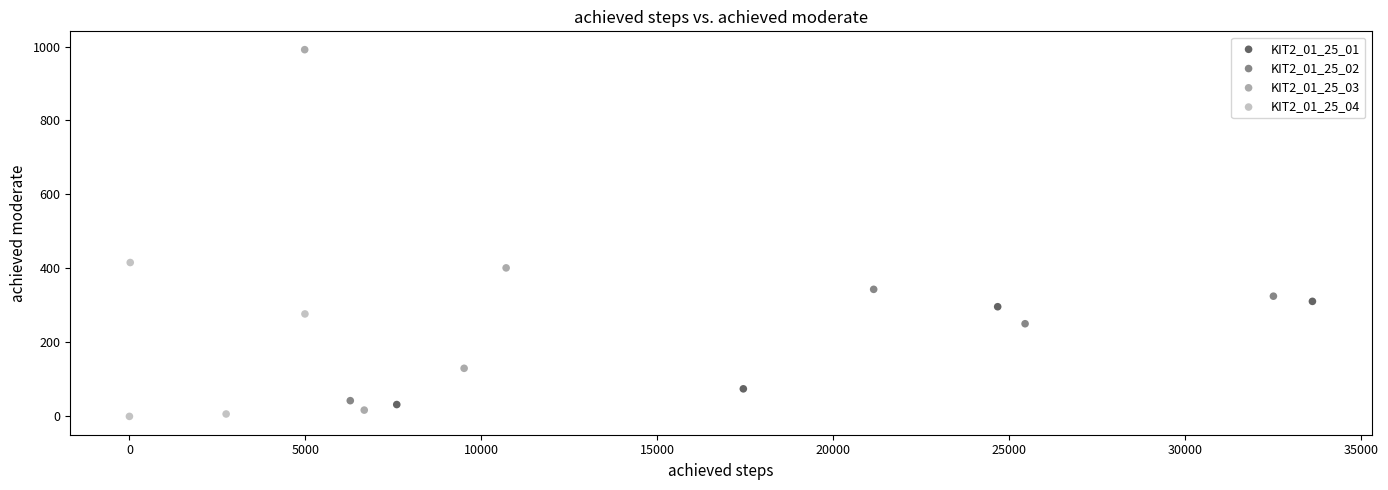

Which series contains the lowest Y value?

KIT2_01_25_04